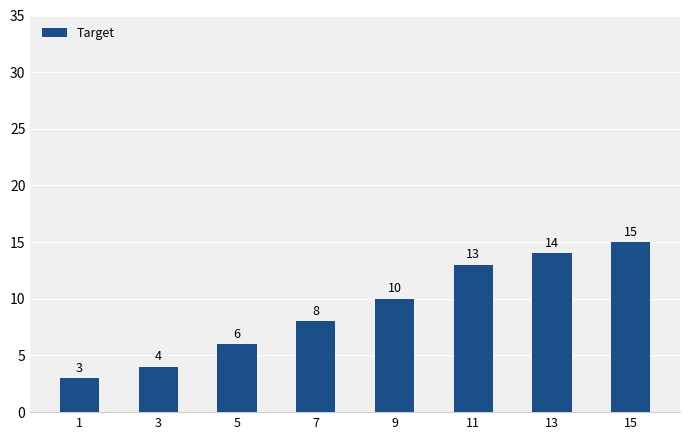

Reading left to right, extract all data points from this chart.

1=3	3=4	5=6	7=8	9=10	11=13	13=14	15=15